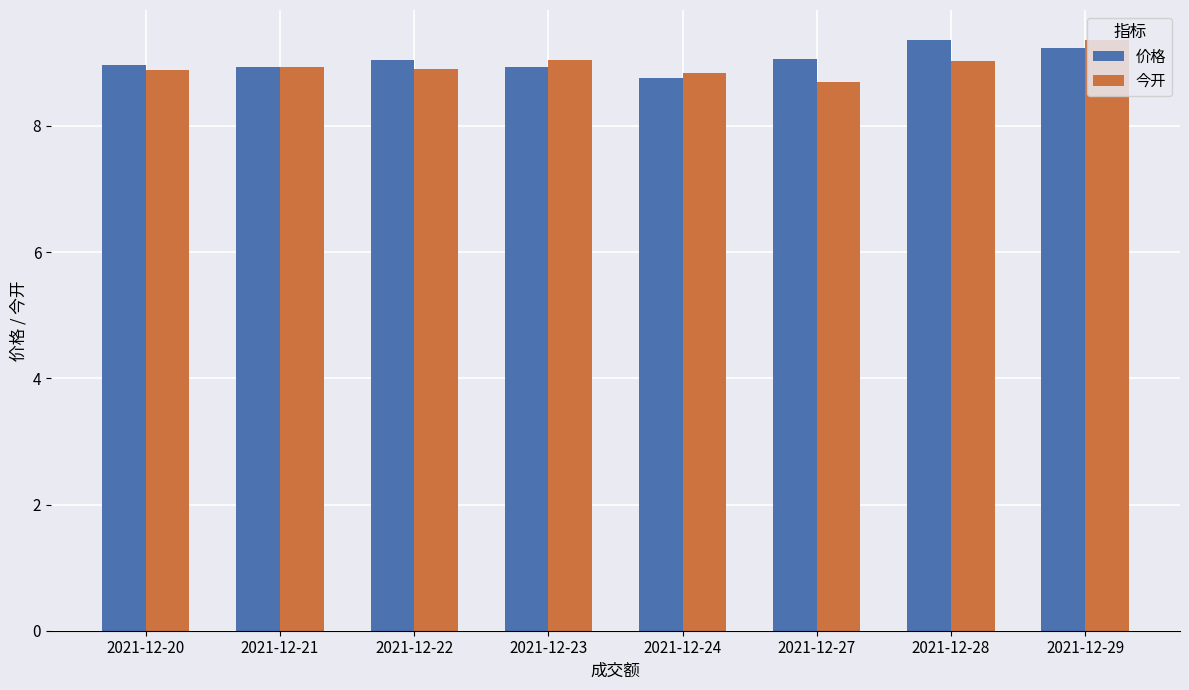

What value does the 今开 series have at 2021-12-22?

8.9